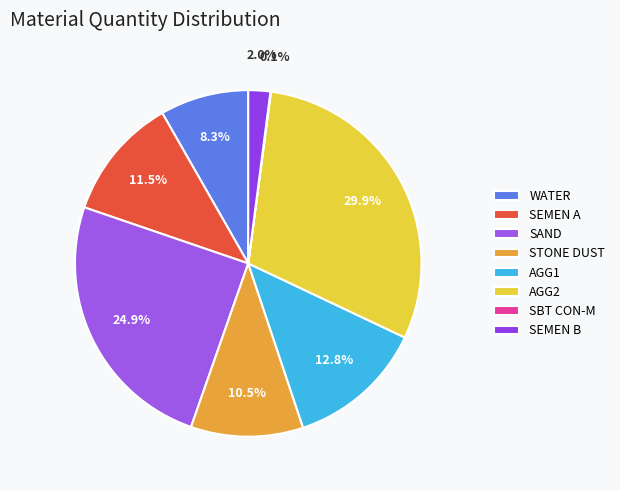

The STONE DUST slice represents 10% of the pie. True or false?

True